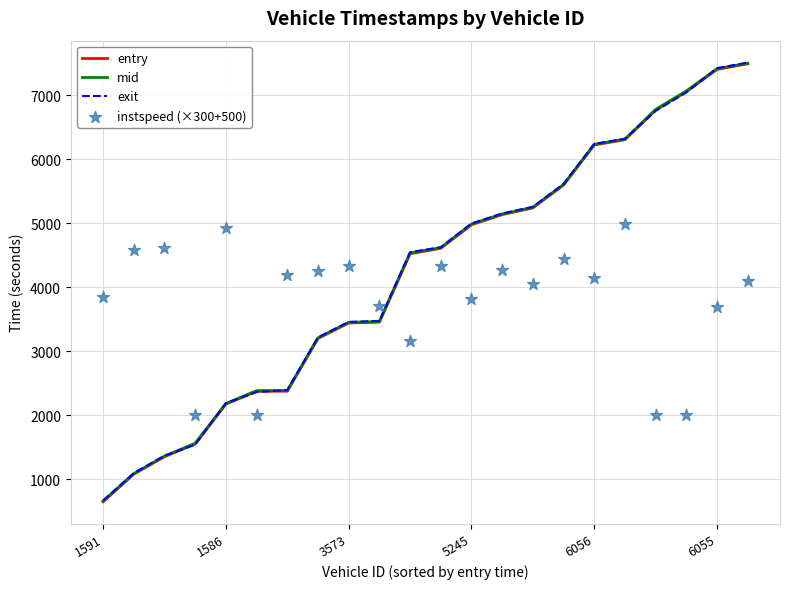

Is the value of exit at 3573 greater than the value of mid at 3573?

Yes